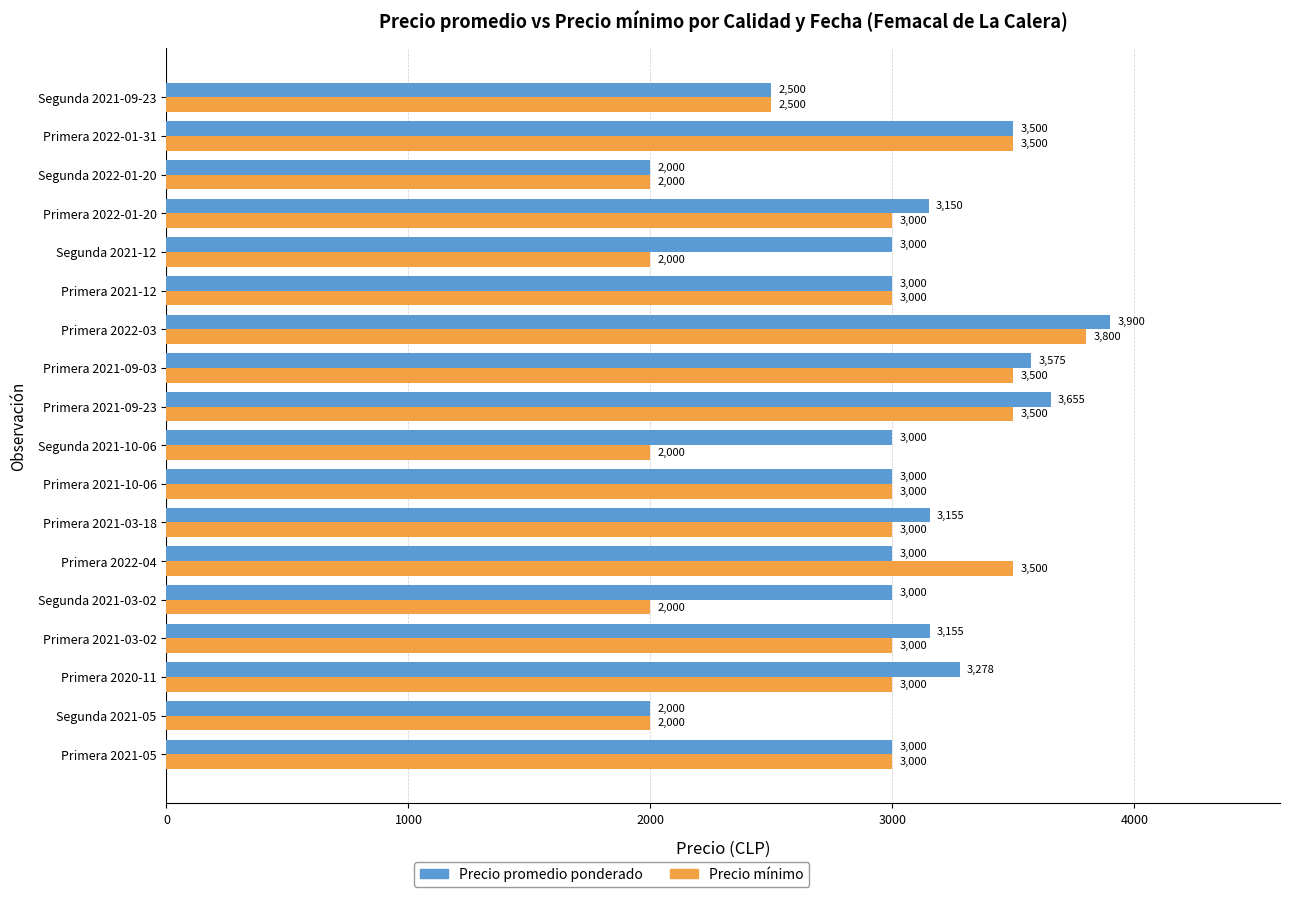

Is it true that Precio promedio ponderado equals 5276 at Primera 2021-03-18?

False